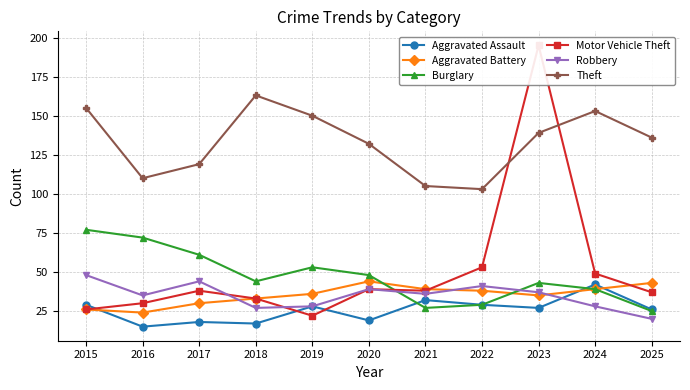

Where is the first local maximum for Motor Vehicle Theft?

2017